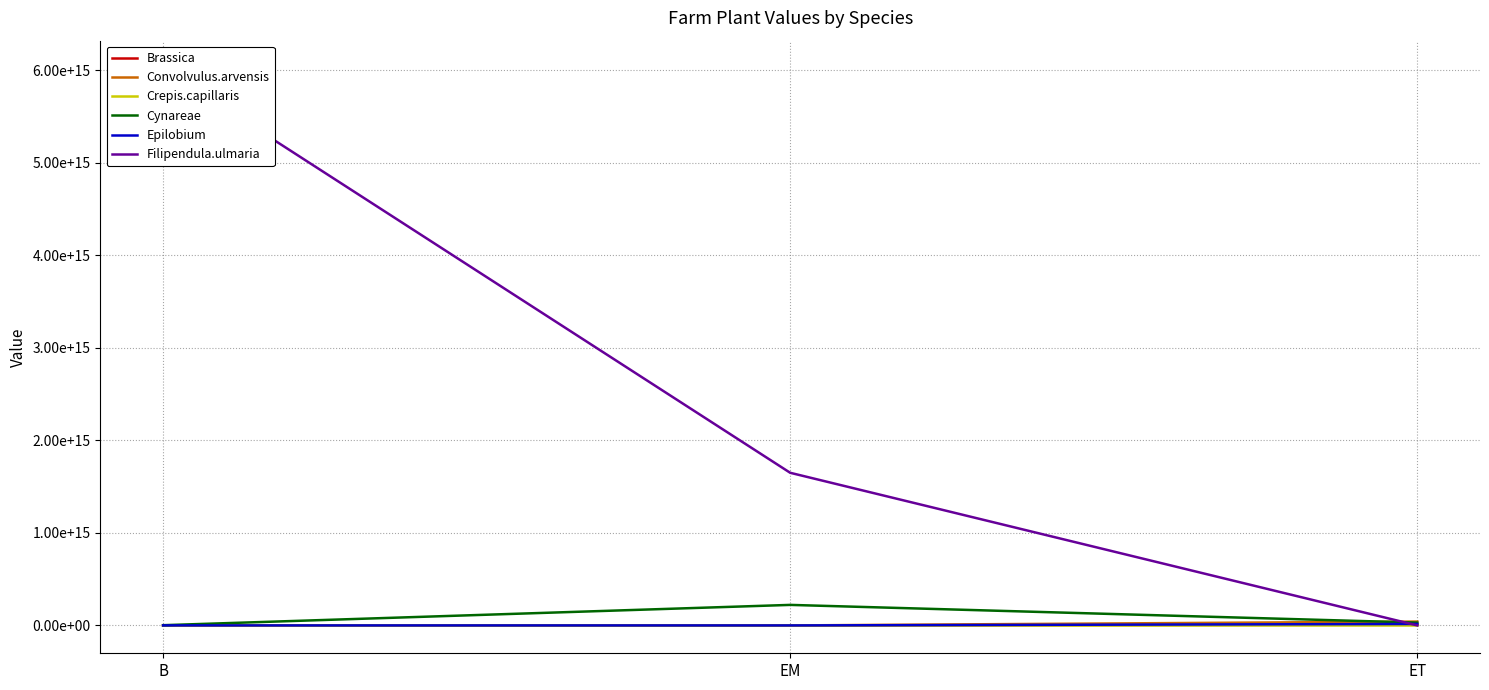

What is the label of the 1st point from the left?

B